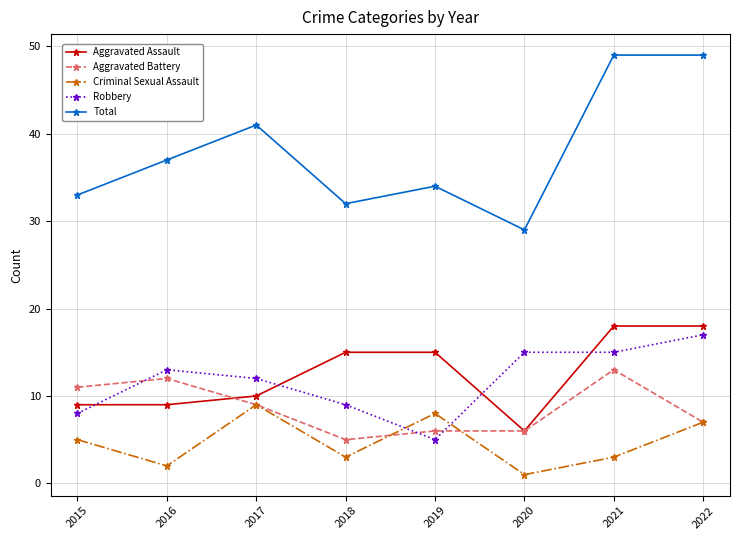

What is the value of the Total point at the 3rd from the left?

41